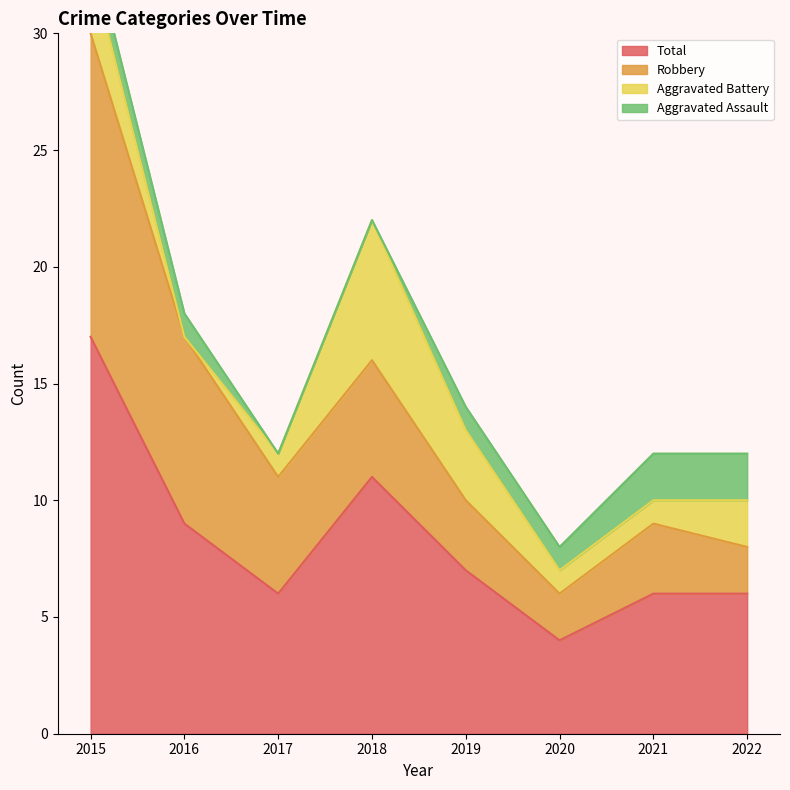

What is the value of the Total point at the 2nd from the left?

9